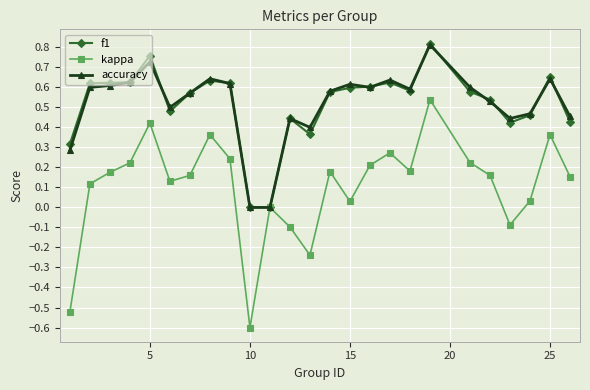

Is this an area chart (filled region under the line)?

No